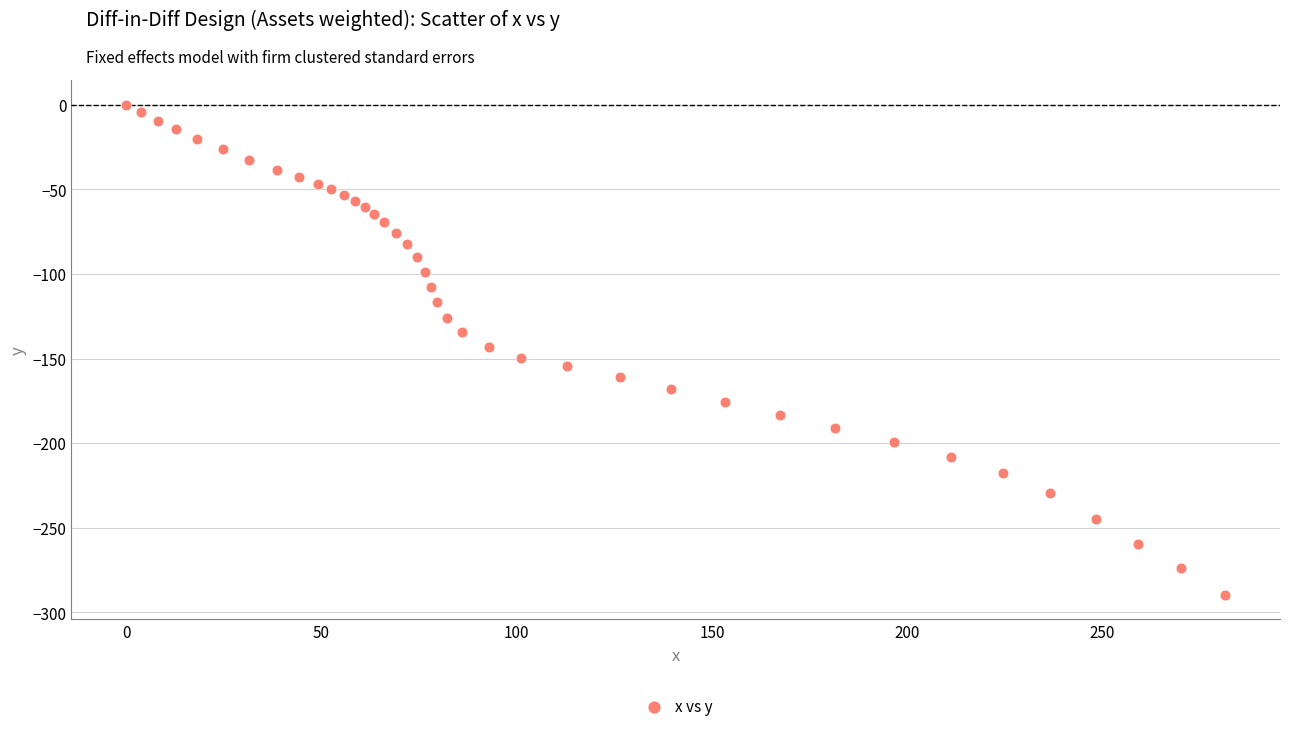

What is the range of X values (max minus min)?

281.4